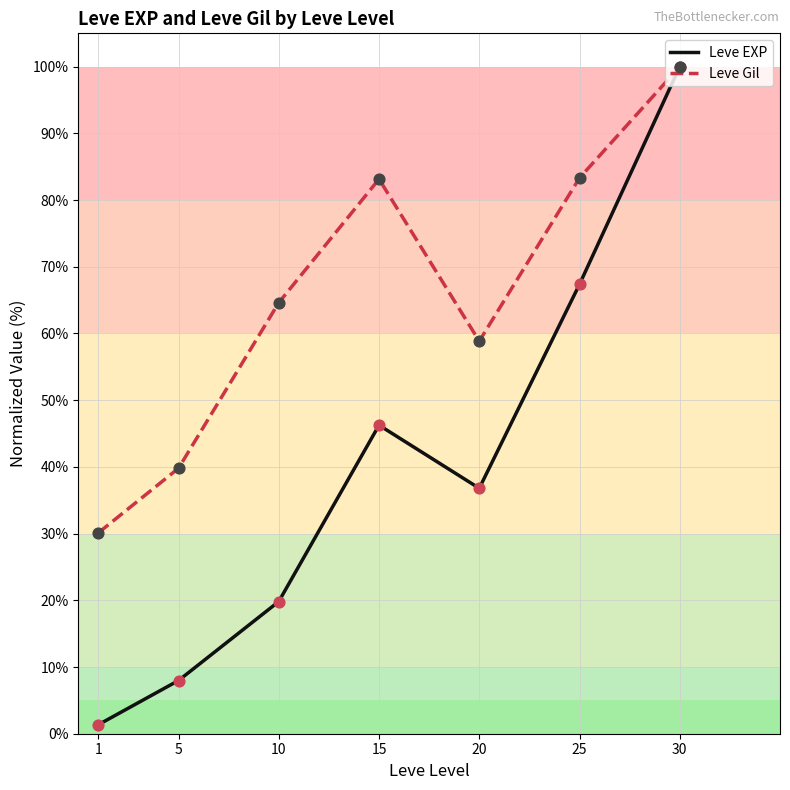

What is the total value across all series at 10?

84.4